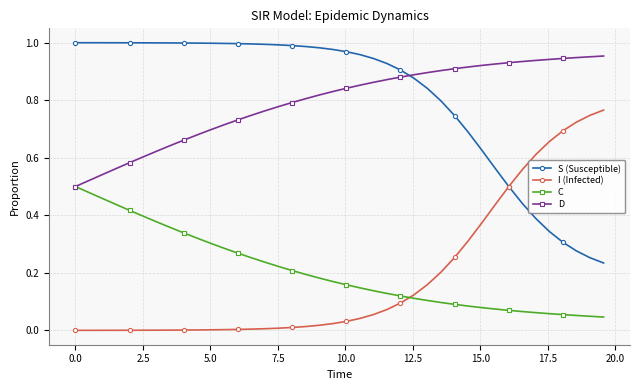

List the series in order of their peak value, highest first.

S (Susceptible), D, I (Infected), C